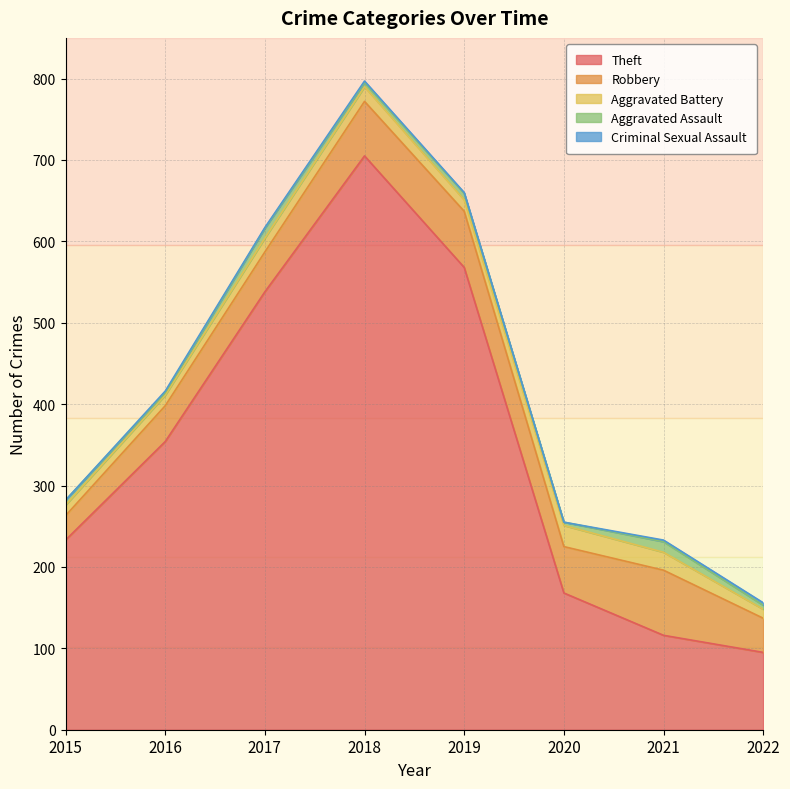

Count the Criminal Sexual Assault values in the range 1 to 2.

5